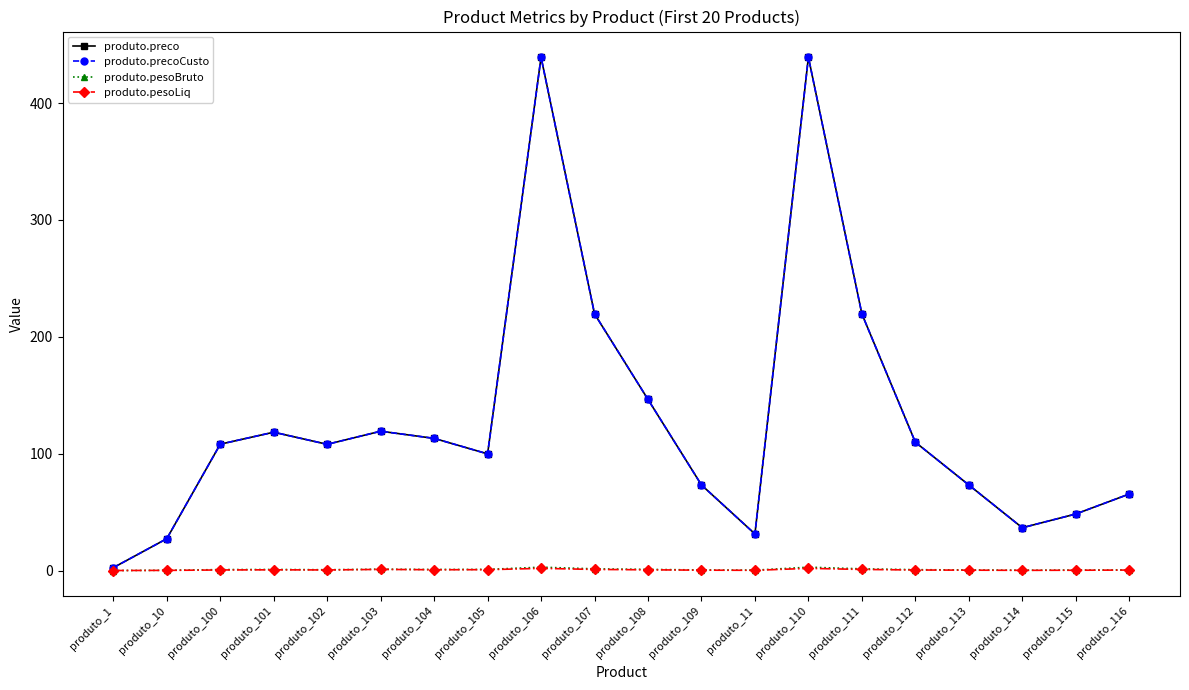

What is the greatest value displayed?

439.2